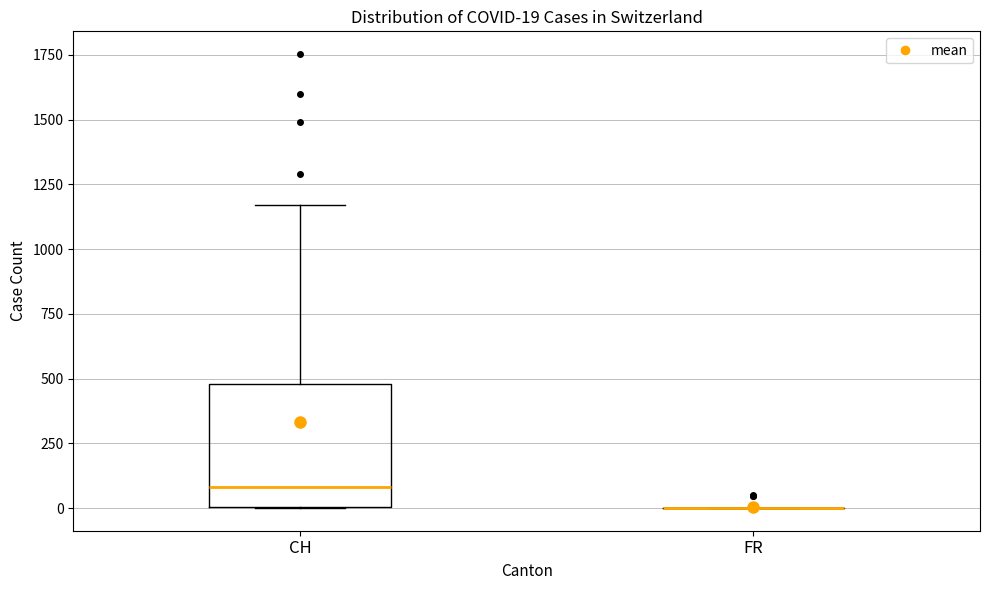

Which box is the tallest, from its lower edge to its upper edge?

CH